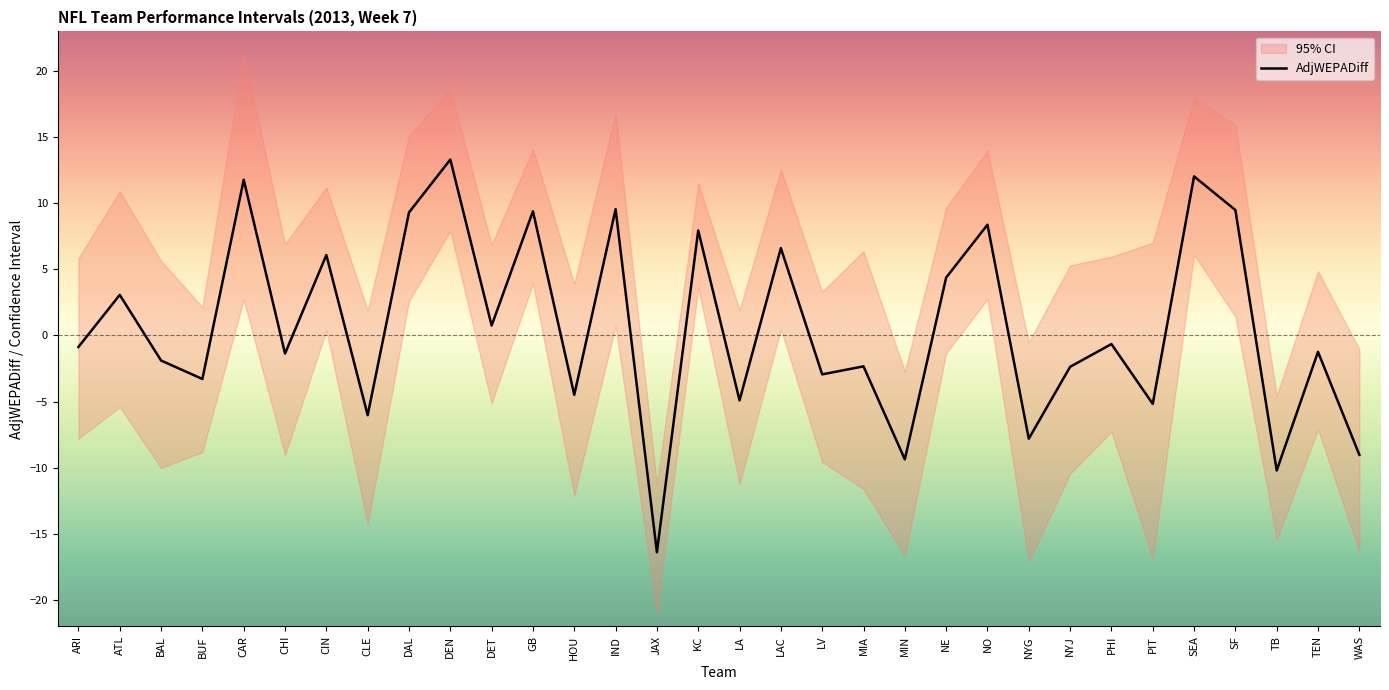

Rank the categories by value from highest to lowest.

DEN, SEA, CAR, IND, SF, GB, DAL, NO, KC, LAC, CIN, NE, ATL, DET, PHI, ARI, TEN, CHI, BAL, MIA, NYJ, LV, BUF, HOU, LA, PIT, CLE, NYG, WAS, MIN, TB, JAX